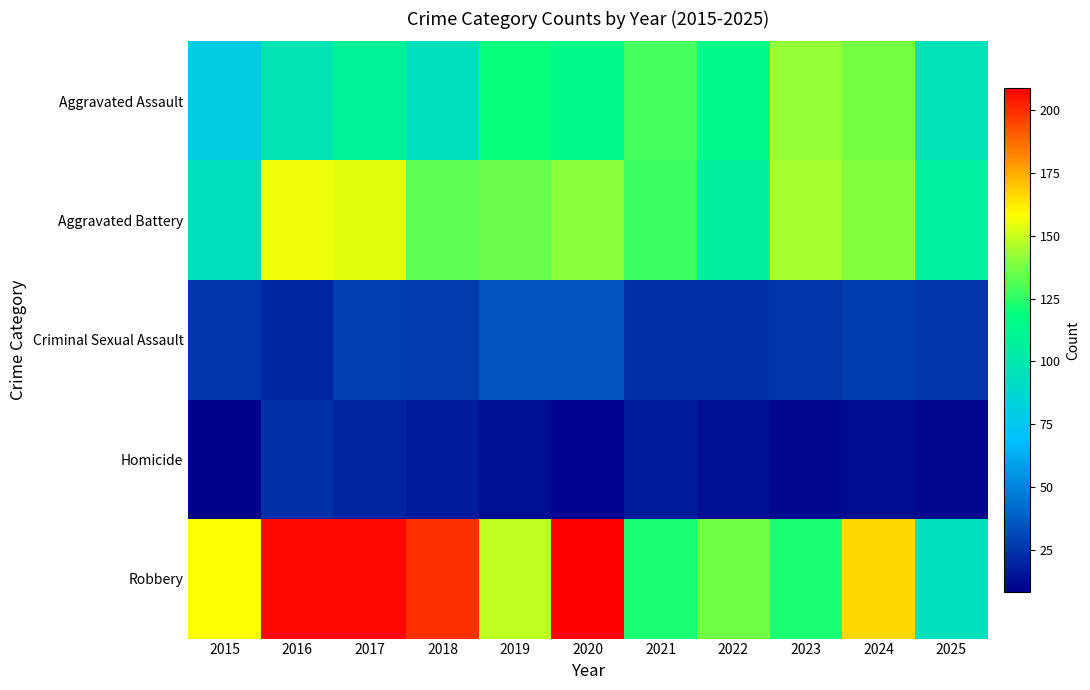

Reading left to right, what are all the values shown in this chart?

Aggravated Assault: 2015=79	2016=98	2017=109	2018=95	2019=120	2020=115	2021=129	2022=115	2023=142	2024=137	2025=96
Aggravated Battery: 2015=93	2016=156	2017=154	2018=133	2019=135	2020=140	2021=128	2022=106	2023=144	2024=139	2025=107
Criminal Sexual Assault: 2015=25	2016=21	2017=29	2018=27	2019=34	2020=34	2021=23	2022=24	2023=25	2024=28	2025=26
Homicide: 2015=8	2016=23	2017=20	2018=17	2019=13	2020=10	2021=17	2022=13	2023=11	2024=12	2025=11
Robbery: 2015=158	2016=207	2017=207	2018=199	2019=148	2020=209	2021=122	2022=136	2023=122	2024=166	2025=95